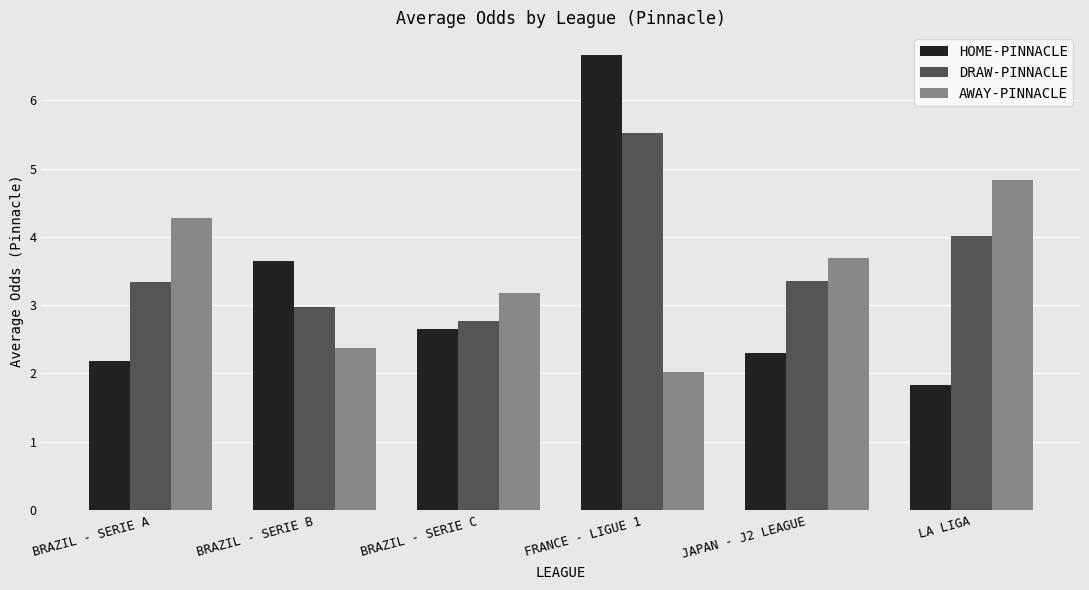

What is the total value across all series at BRAZIL - SERIE B?

9.0